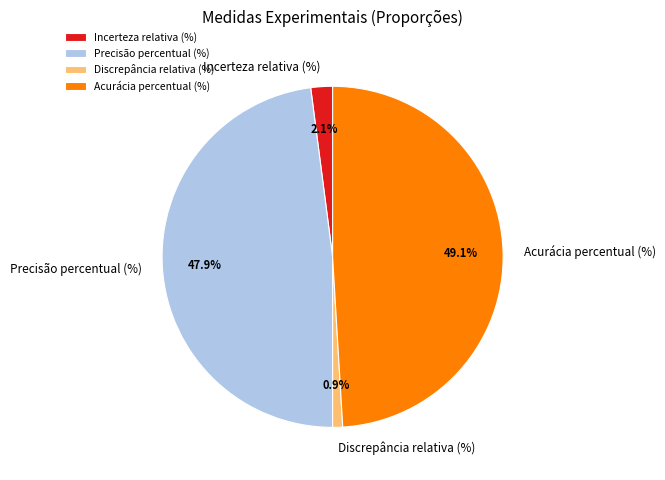

To the nearest percent, what is the difference between the Precisão percentual (%) and Discrepância relativa (%) slice percentages?

47%